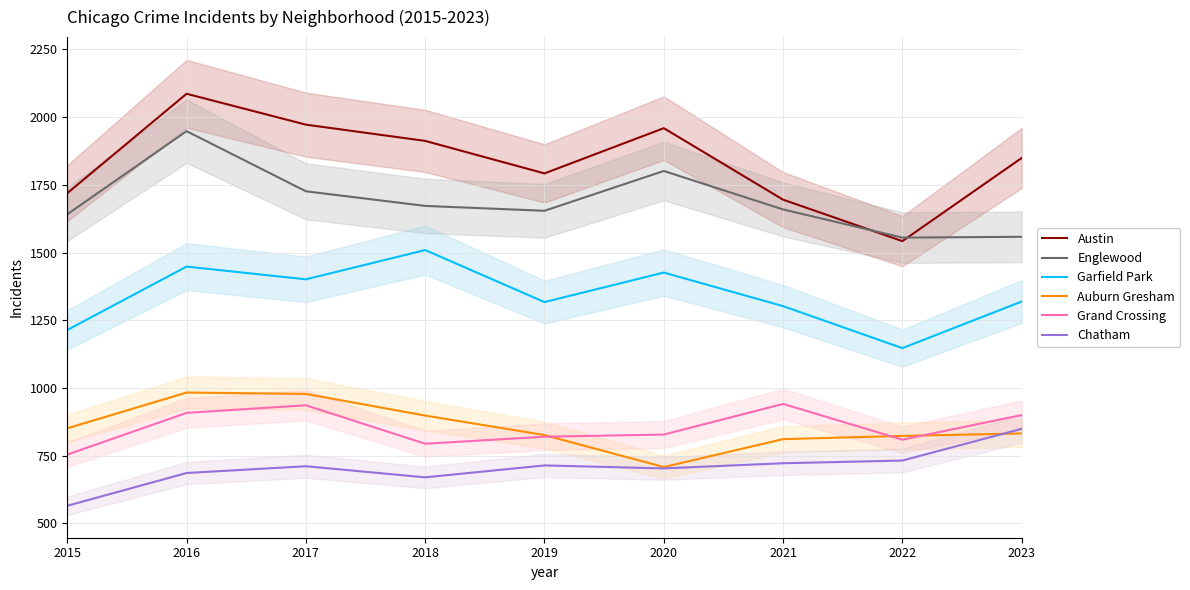

The value of Garfield Park at 2017 is 1401. True or false?

True